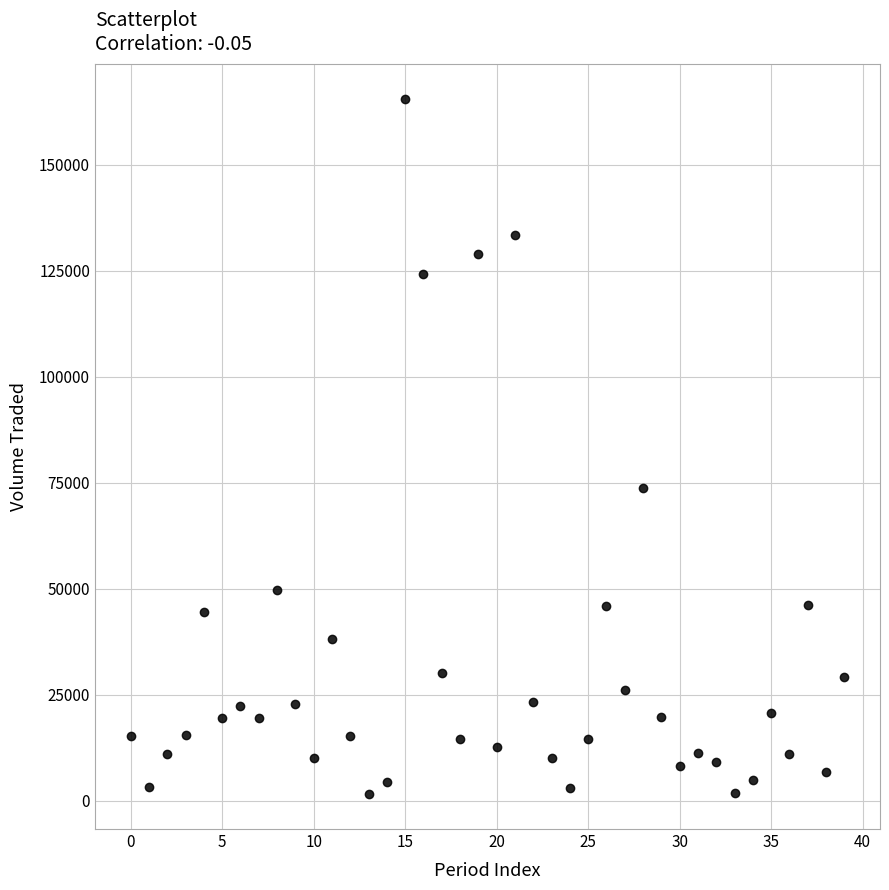

What Y value in the scatter plot is closest to 83530?

73821